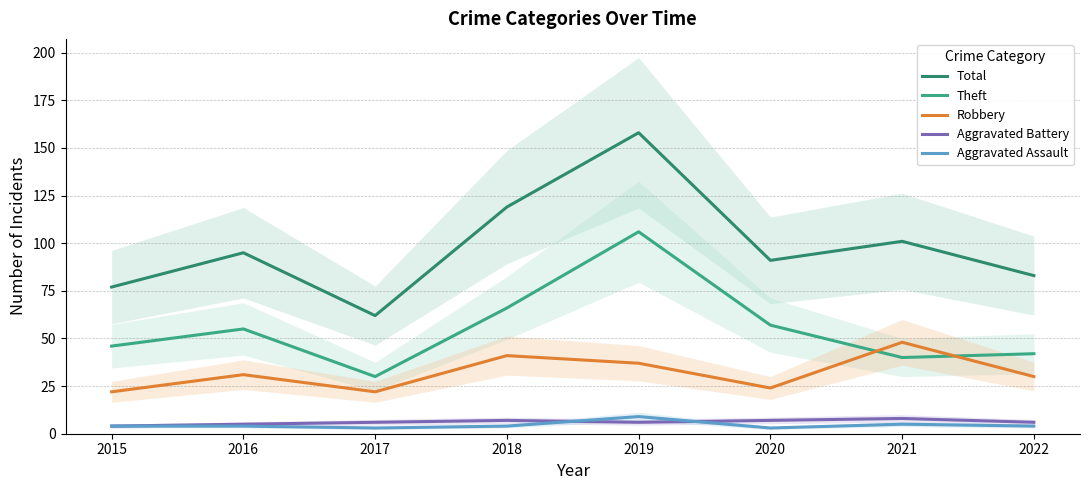

True or false: Total has a value of 50 at 2015.

False